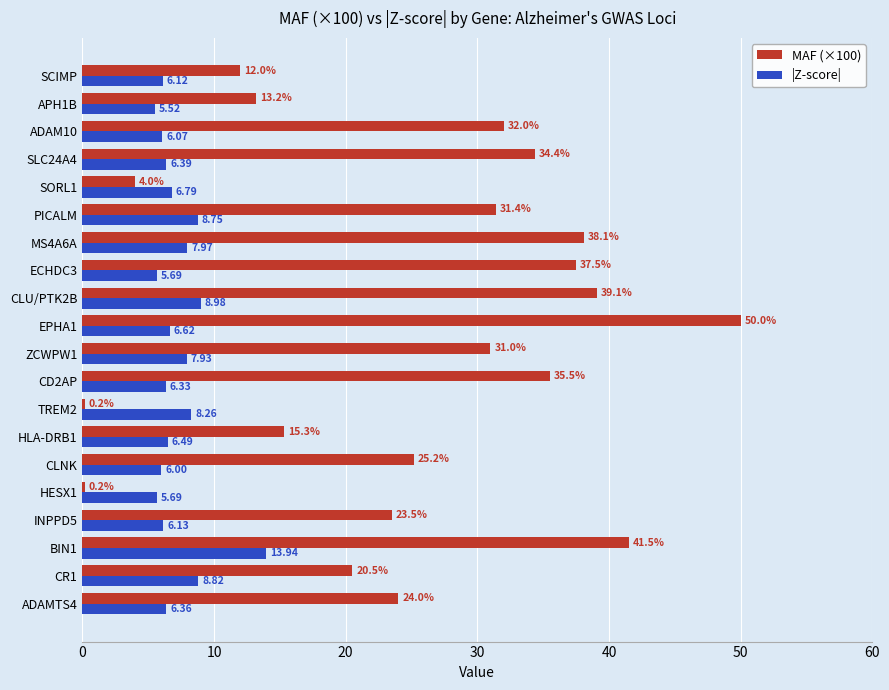

Rank the series by their maximum value, from highest to lowest.

MAF (×100), |Z-score|